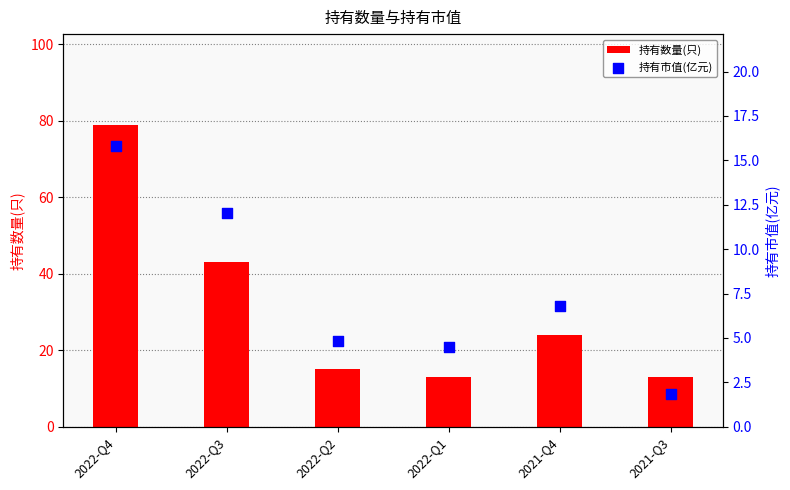

Which series has the largest Y range (max minus min)?

持有数量(只)